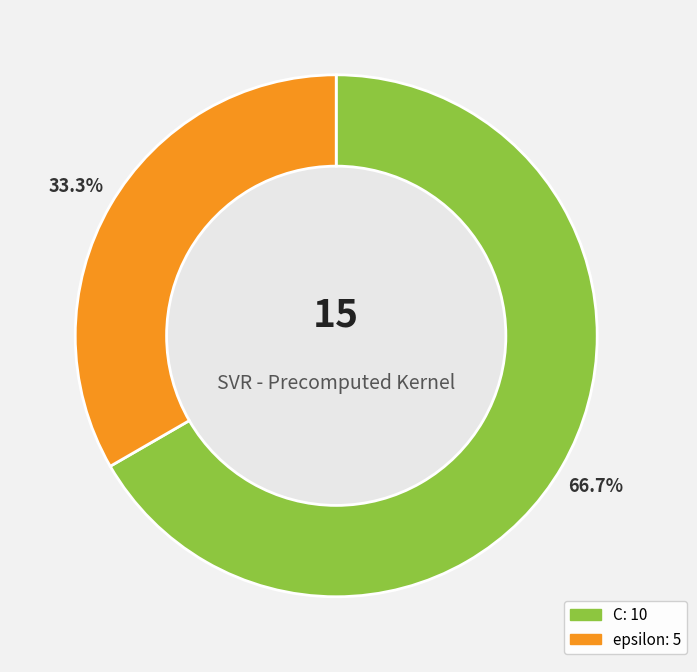

To the nearest percent, what is the difference between the largest and smallest slice percentages?

33%